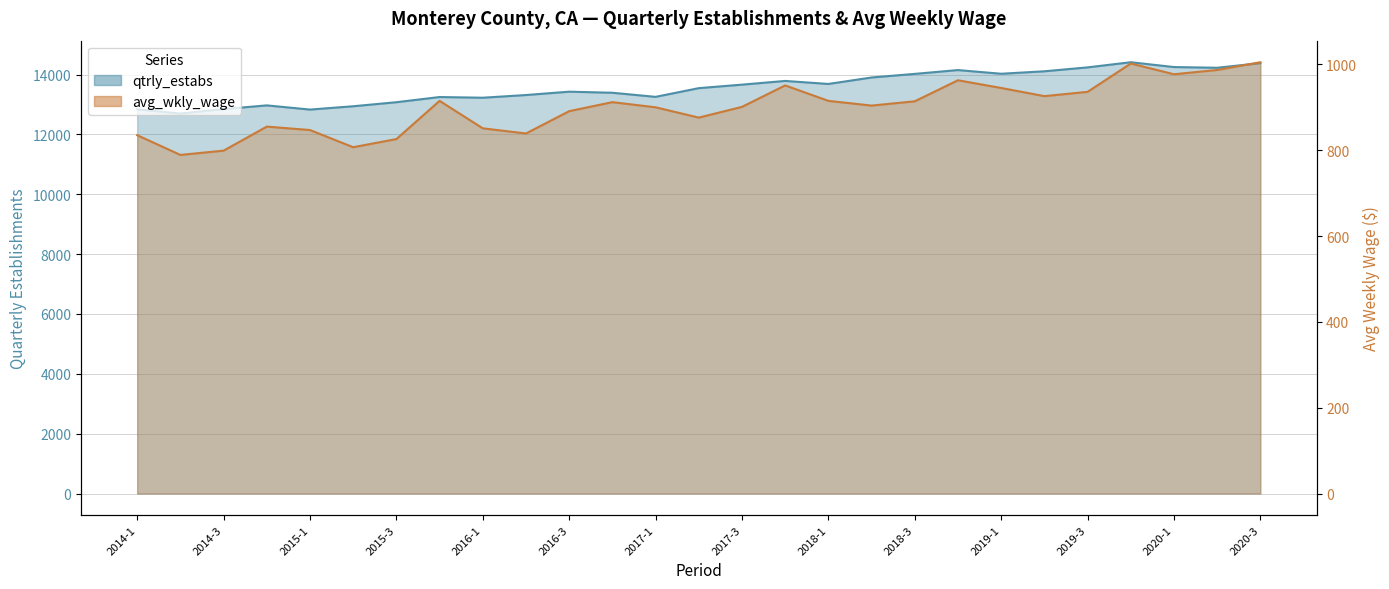

True or false: avg_wkly_wage and qtrly_estabs cross at least once.

False